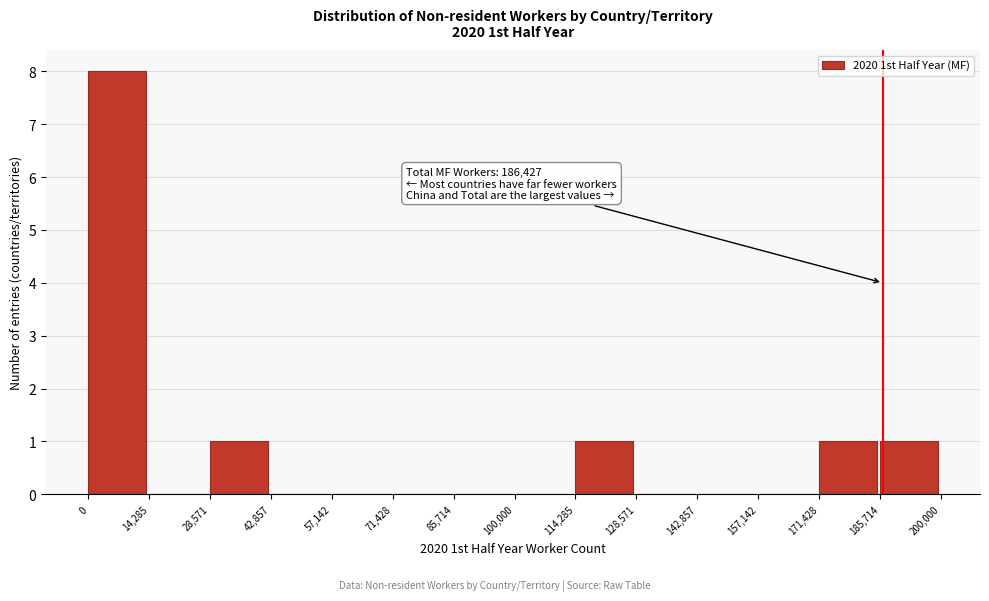

Which range on the x-axis has the tallest bar?

0 to 14,285